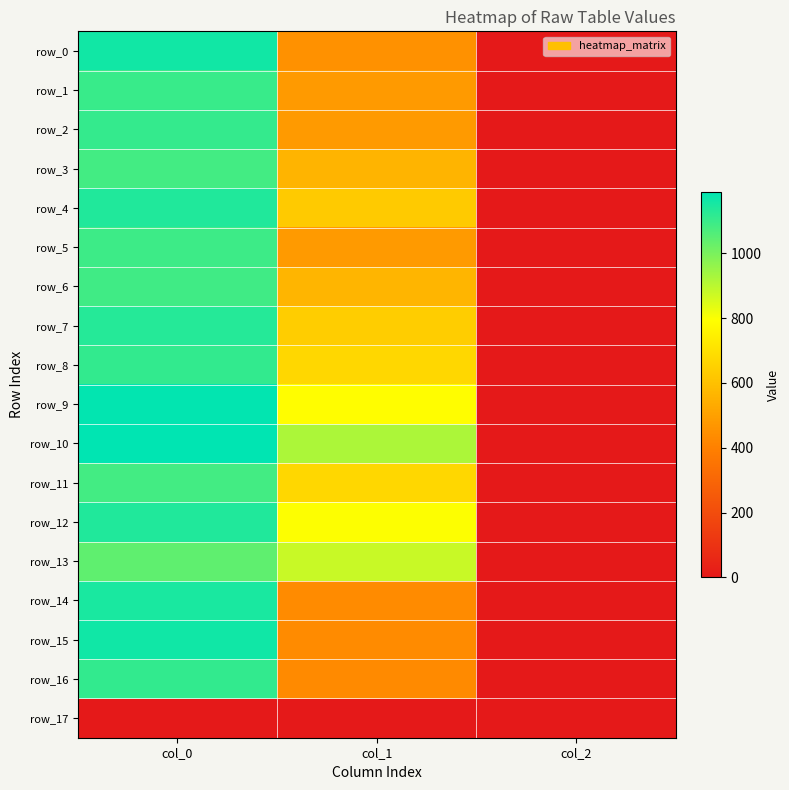

Which label corresponds to the largest value in the chart?

col_0